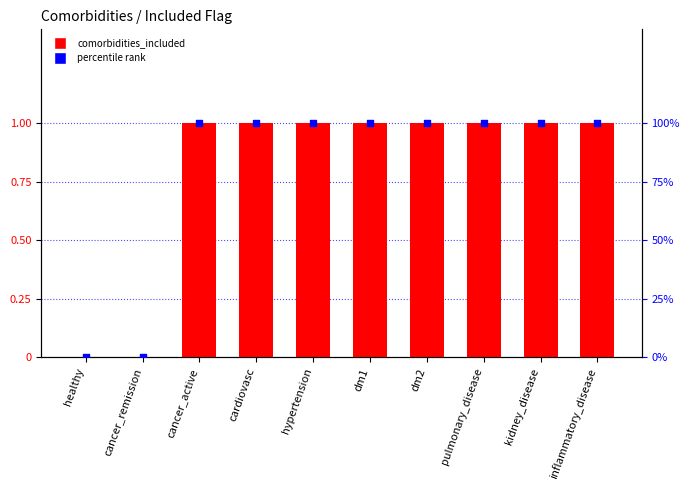

Which series has the widest spread of Y values?

percentile rank